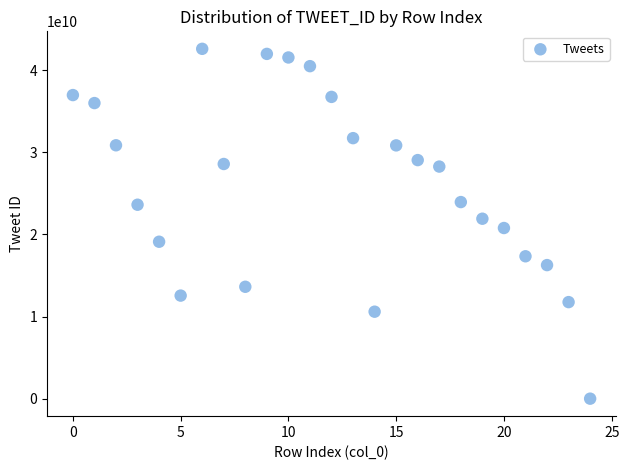

What is the range of Y values (max minus min)?

42580541440